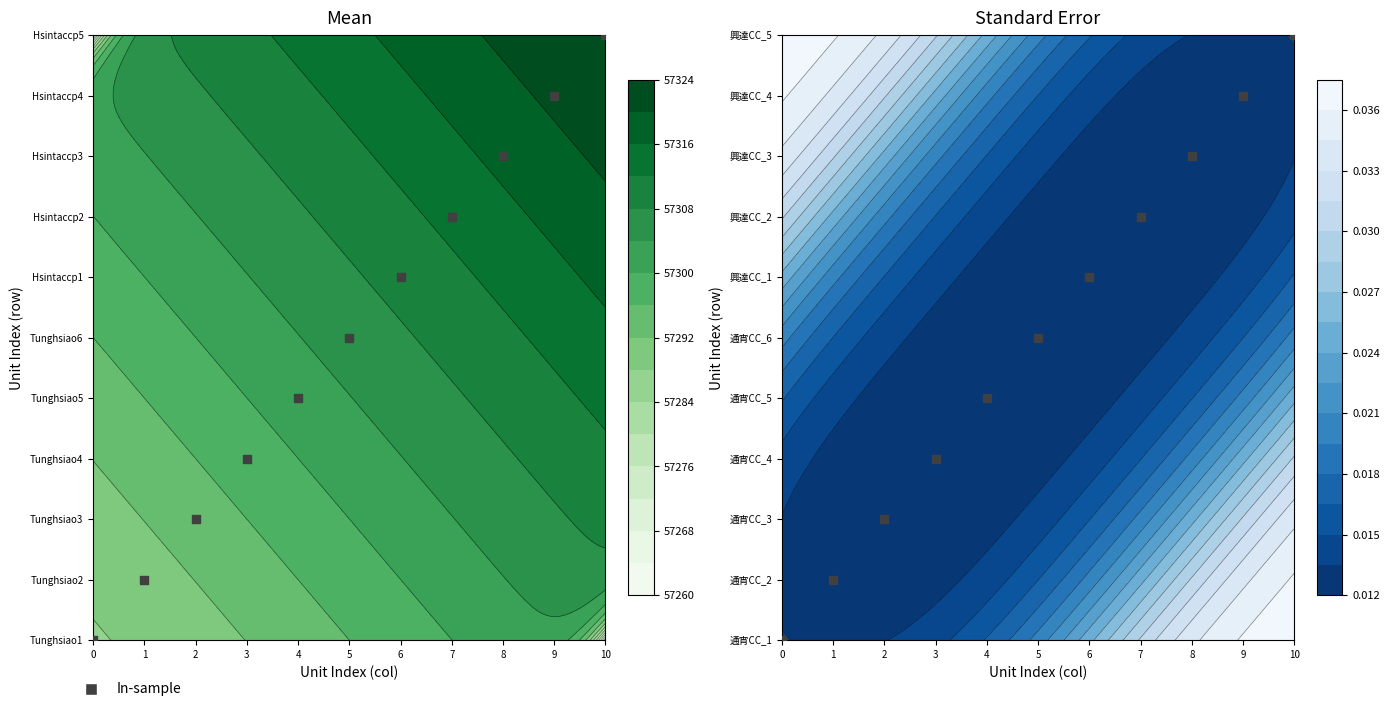

What is the difference between the maximum and minimum values?

10